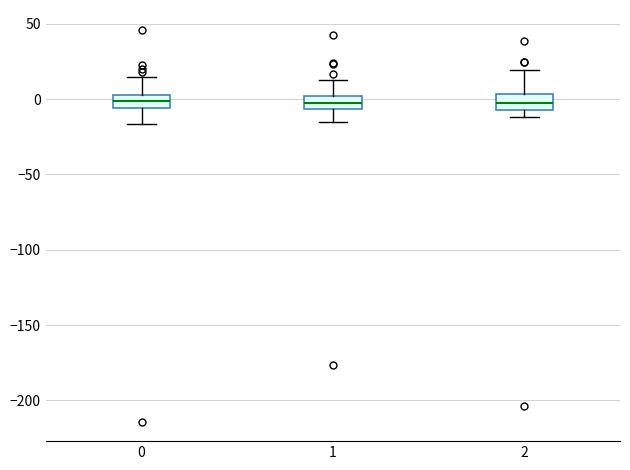

Where is the lower edge of the box at x = 2 on the y-axis? The values are not printed on the chart, so give them approximately, as read against the axis.

-10